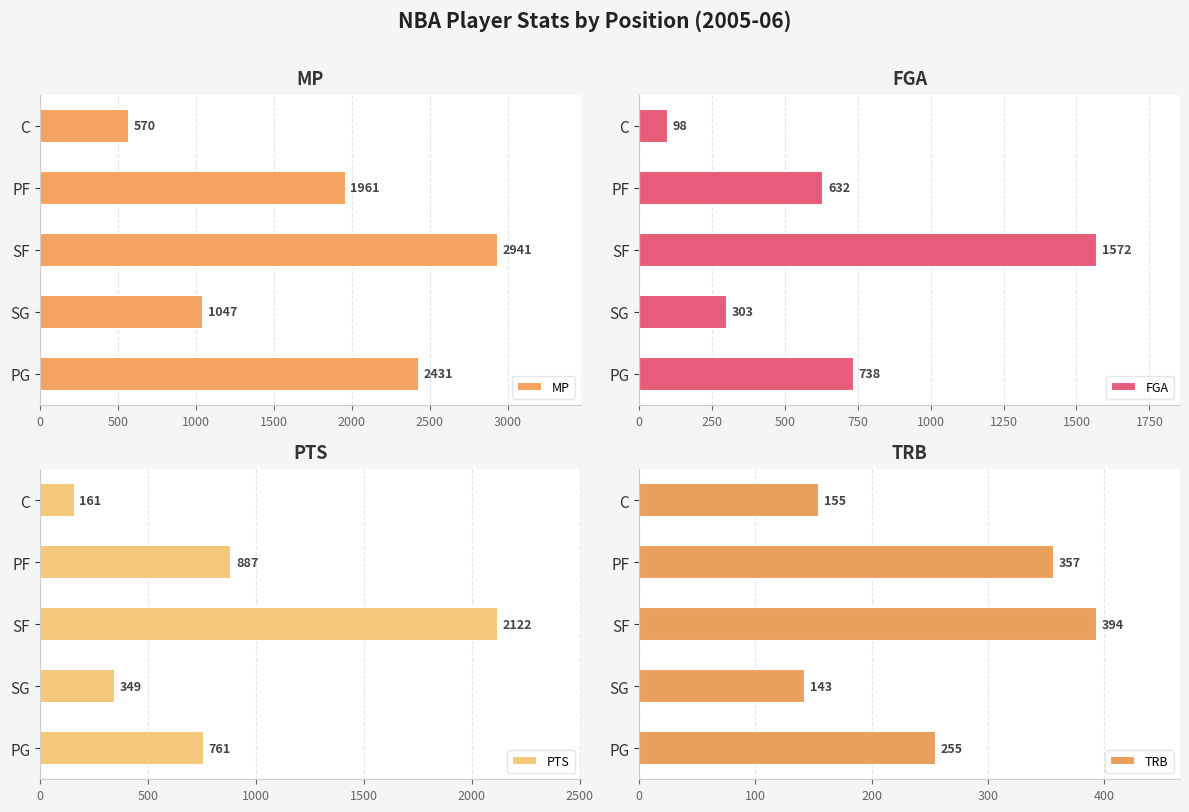

What is the value of the PTS bar at the 1st from the left?

761